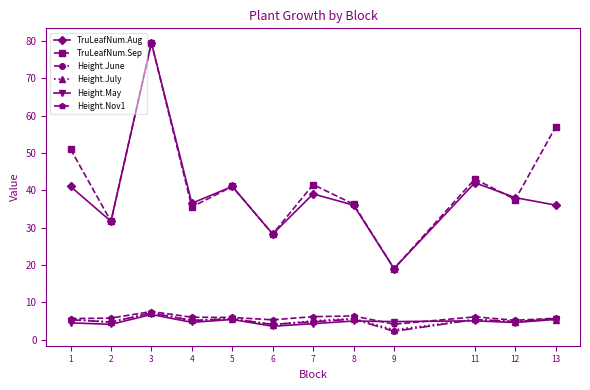

True or false: Height.Nov1 and TruLeafNum.Aug cross at least once.

False